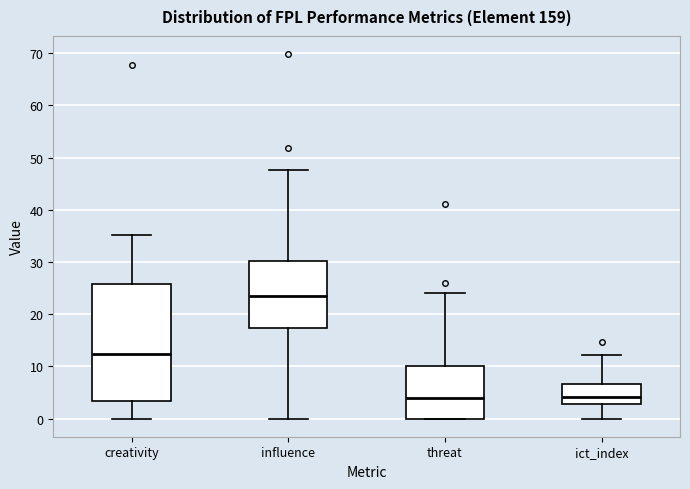

Where does the upper whisker of the box for threat end on the y-axis? The values are not printed on the chart, so give them approximately, as read against the axis.

24